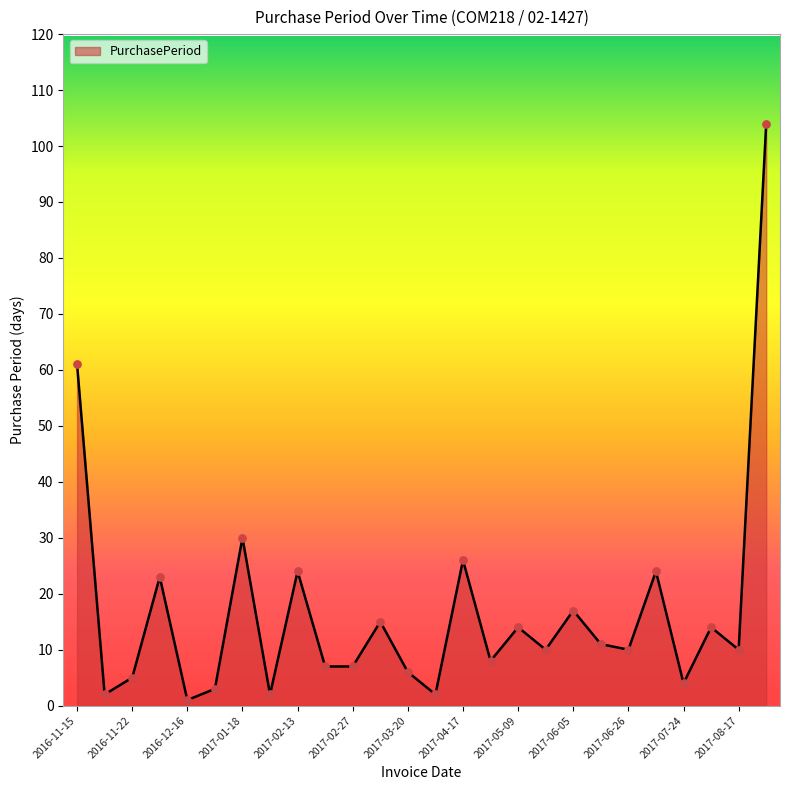

What is the maximum value shown in the chart?

104